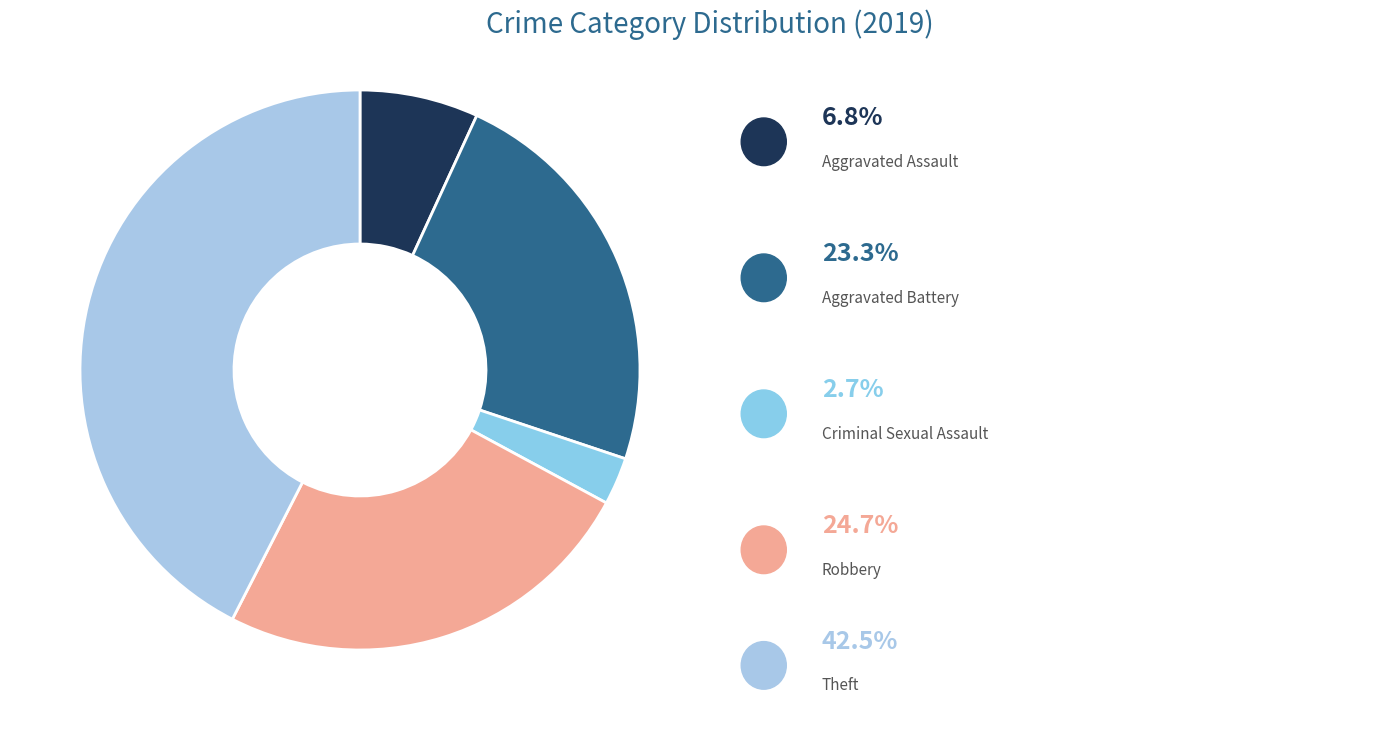

How many slices are in this pie chart?

5